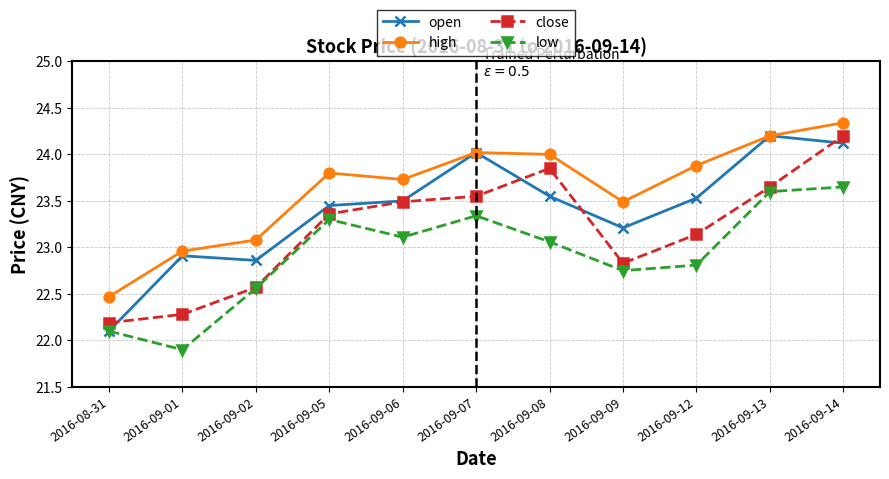

What is the total value across all series at 2016-09-05?

93.9